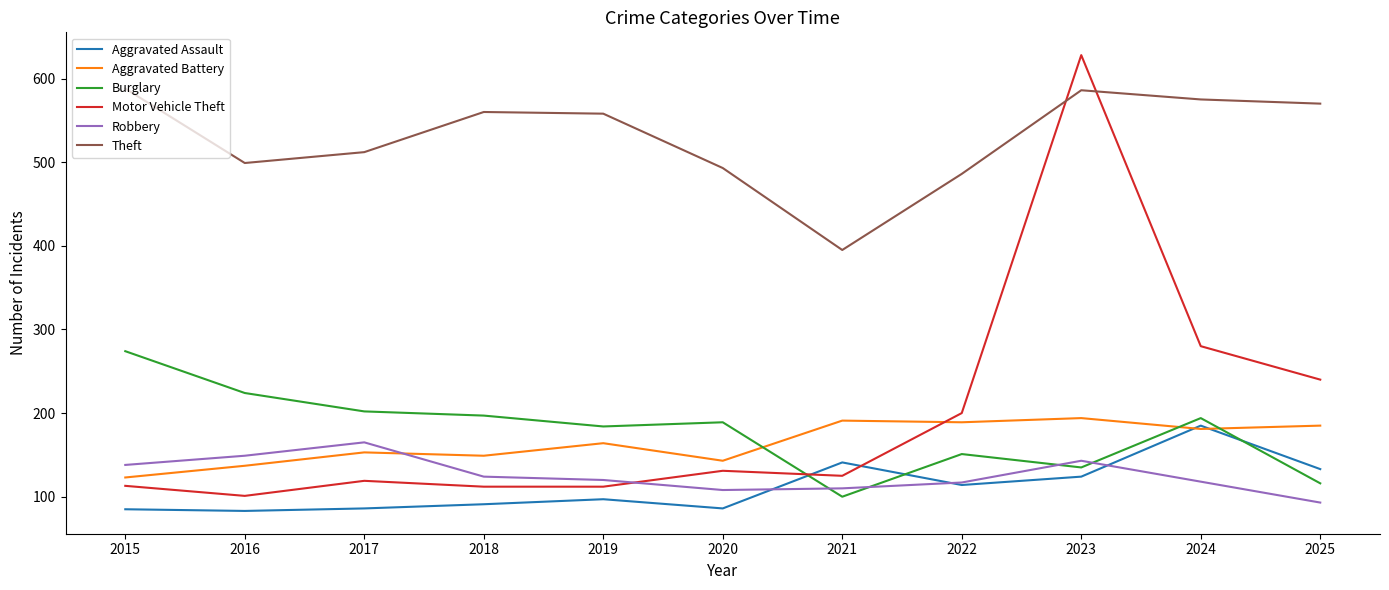

What are all the series names shown in the legend?

Aggravated Assault, Aggravated Battery, Burglary, Motor Vehicle Theft, Robbery, Theft